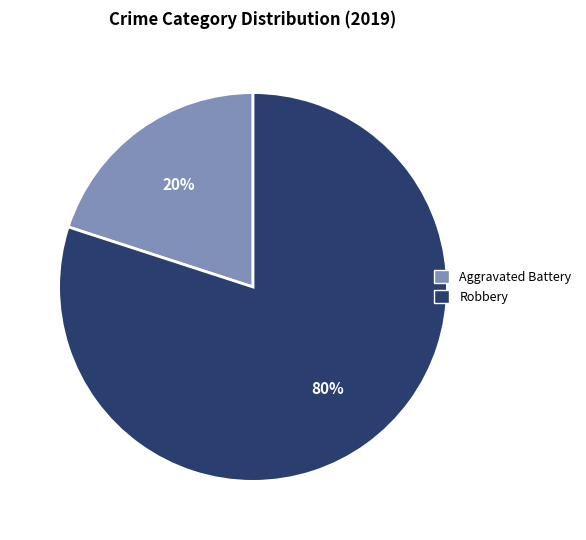

To the nearest percent, what is the difference between the largest and smallest slice percentages?

60%